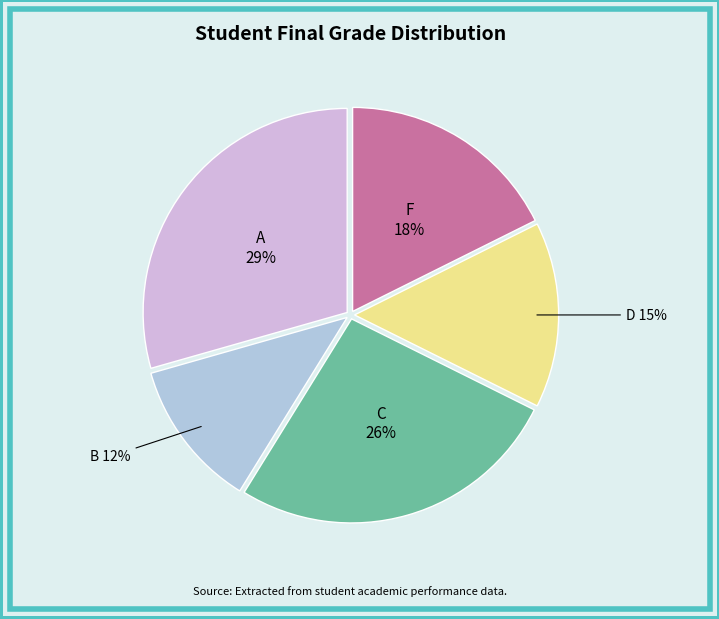

Which category has the biggest portion of the pie?

A